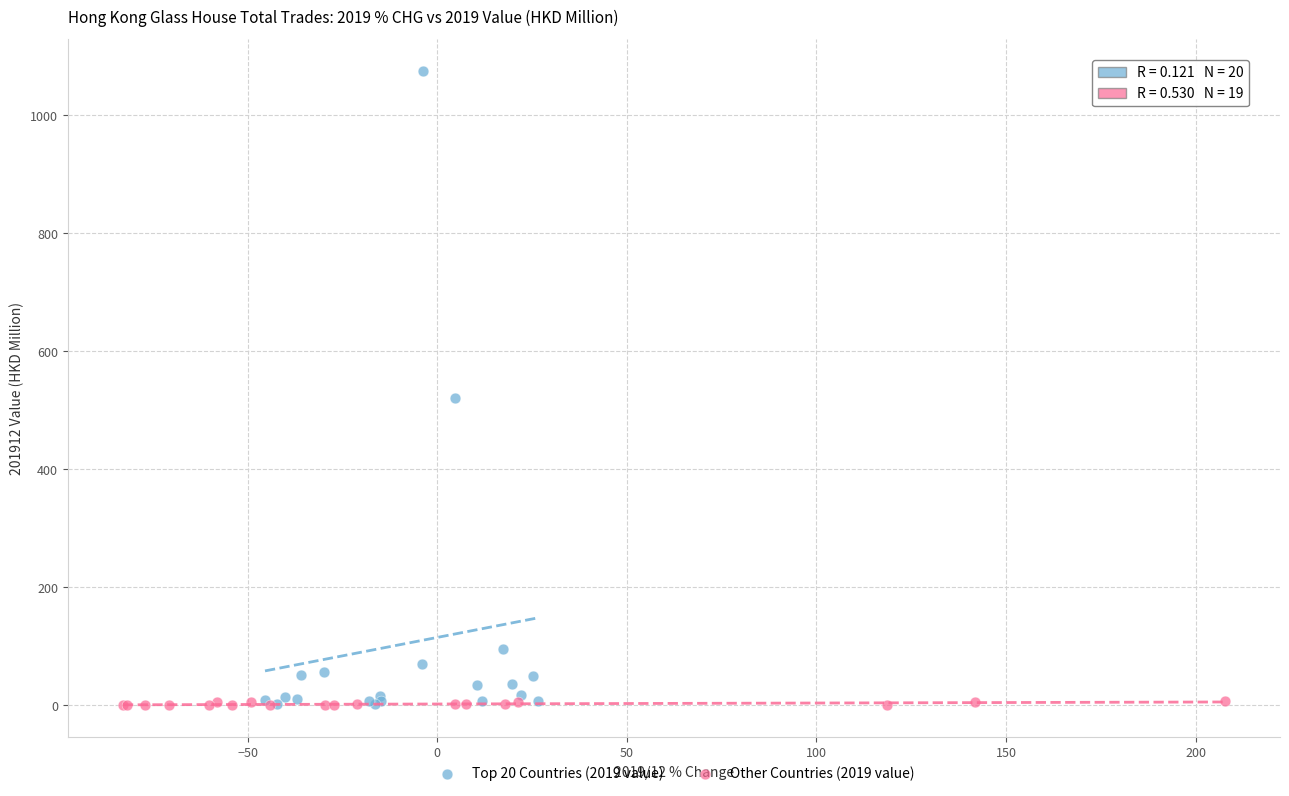

Which series reaches the maximum Y coordinate?

Top 20 Countries (2019 value)